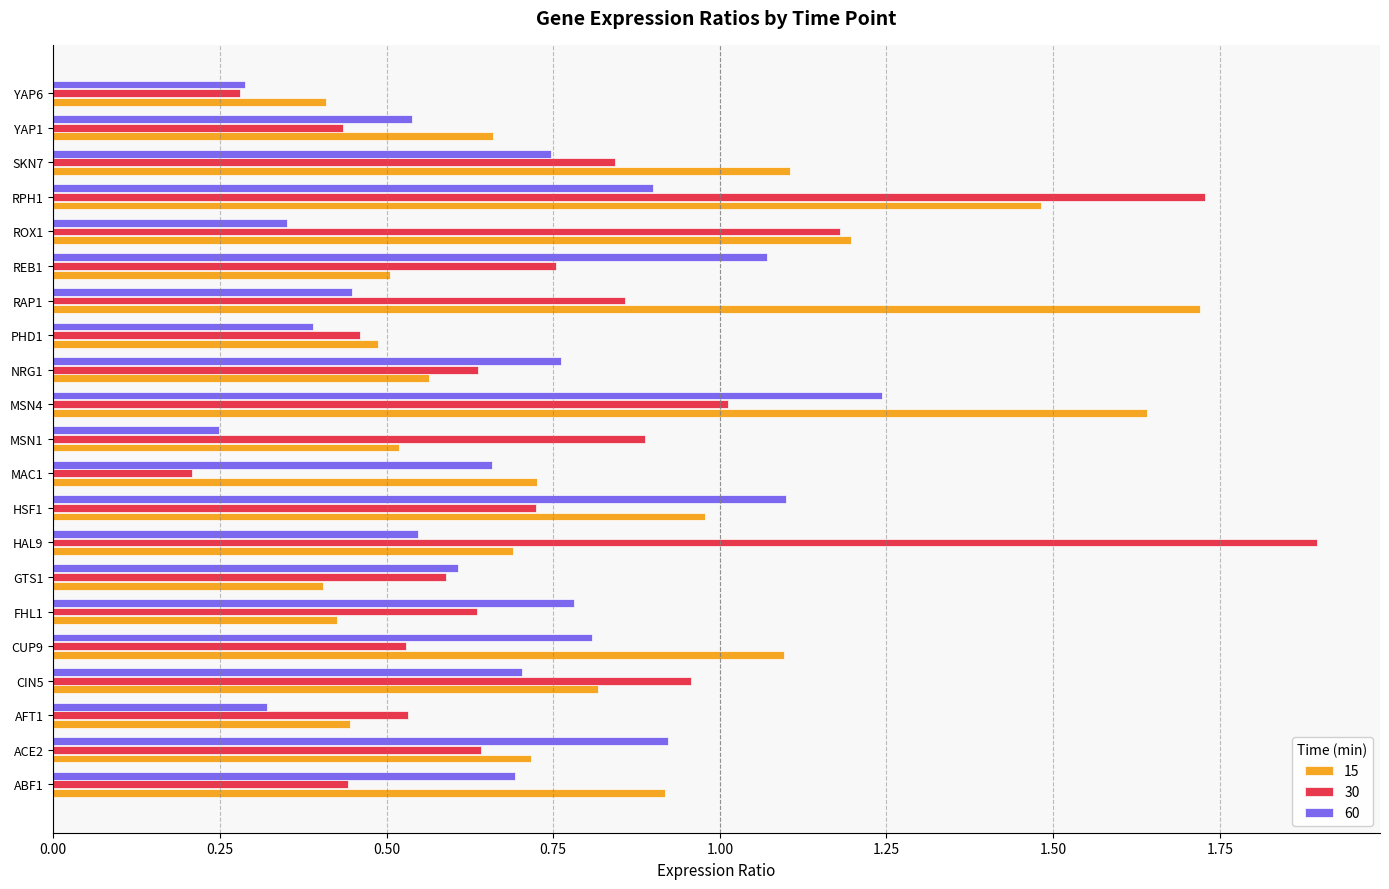

What is the sum of the 60 values at REB1 and FHL1?

1.9